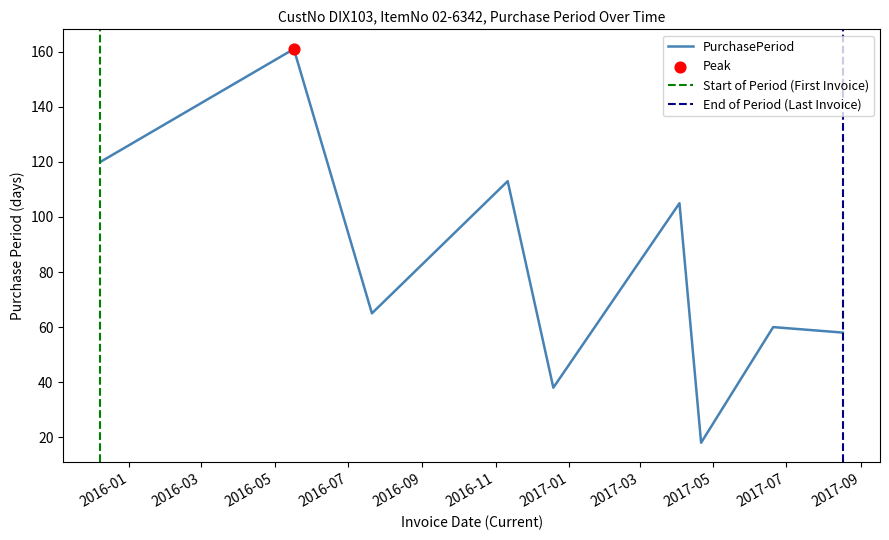

What is the change in value from 2015-12-08 to 2017-08-17?

-62